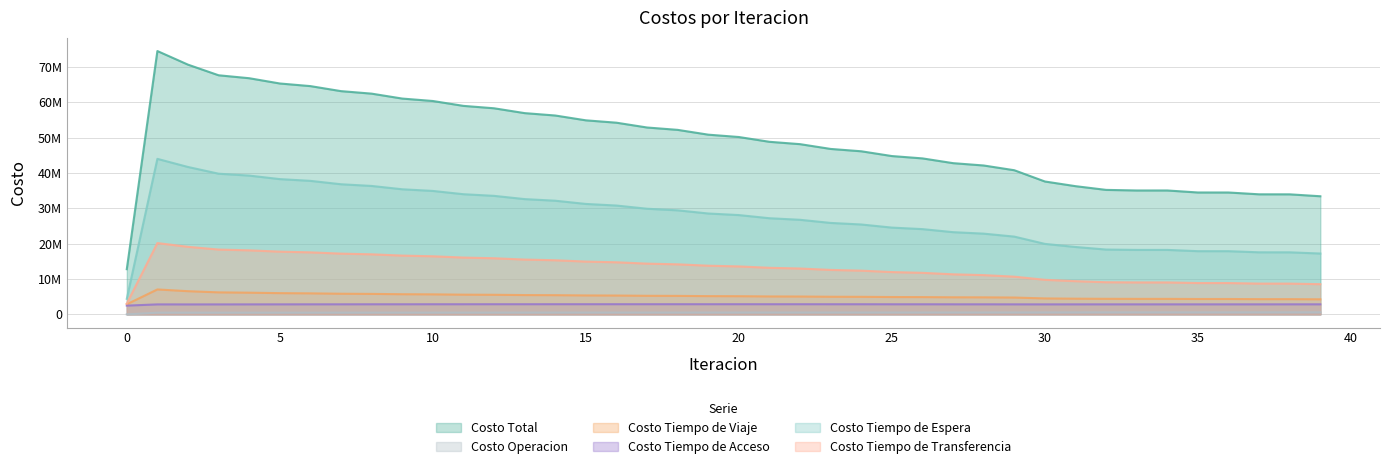

Does the chart display data point markers on the line(s)?

No